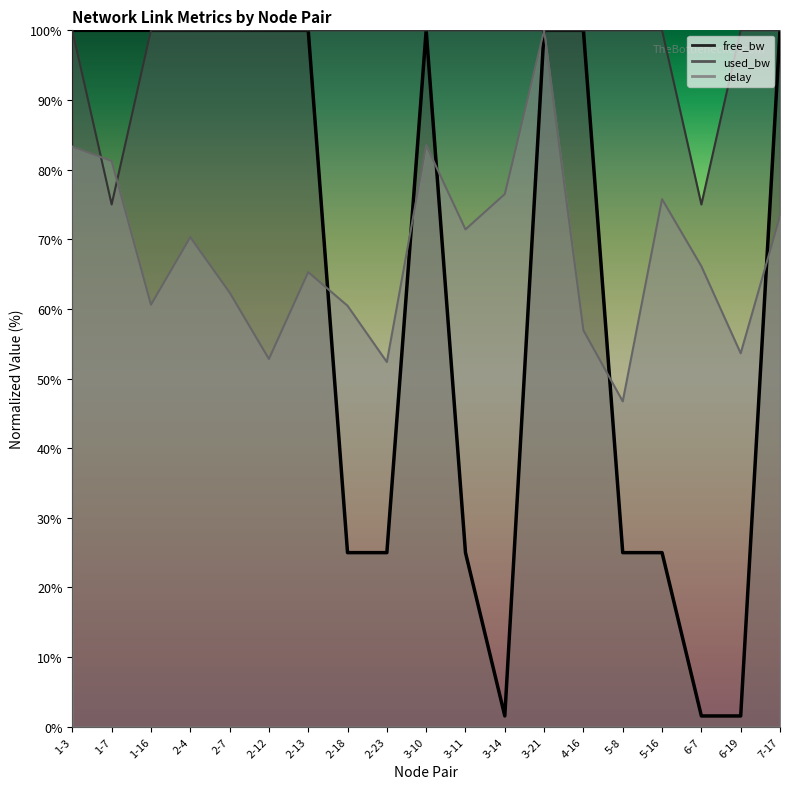

What is the difference between the delay values at 3-14 and 6-7?

10.4